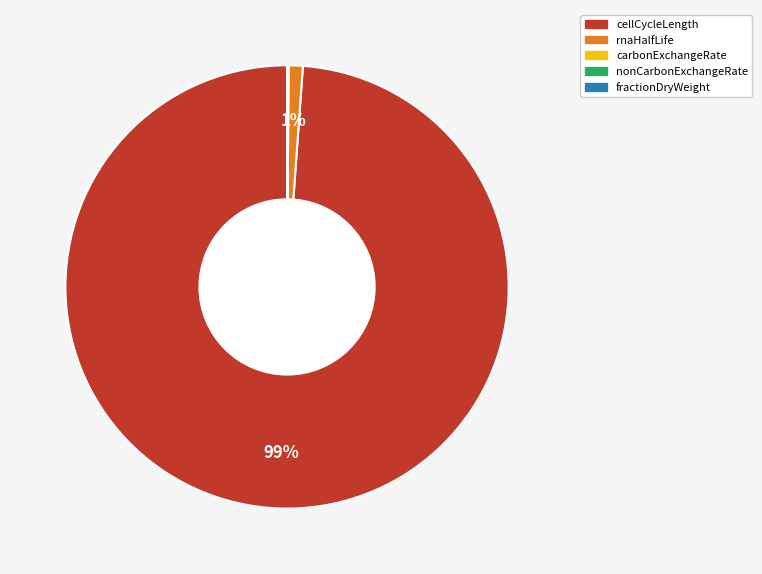

Is there any slice that represents more than half of the pie?

Yes